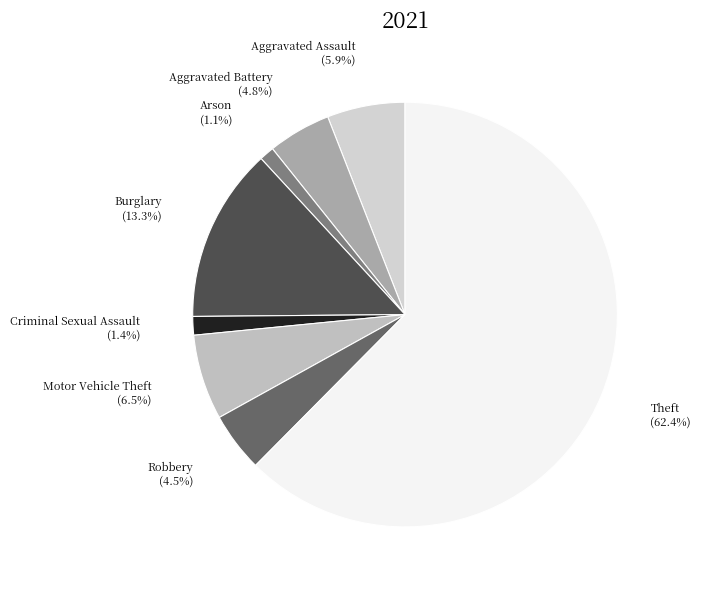

Which slice is the largest?

Theft